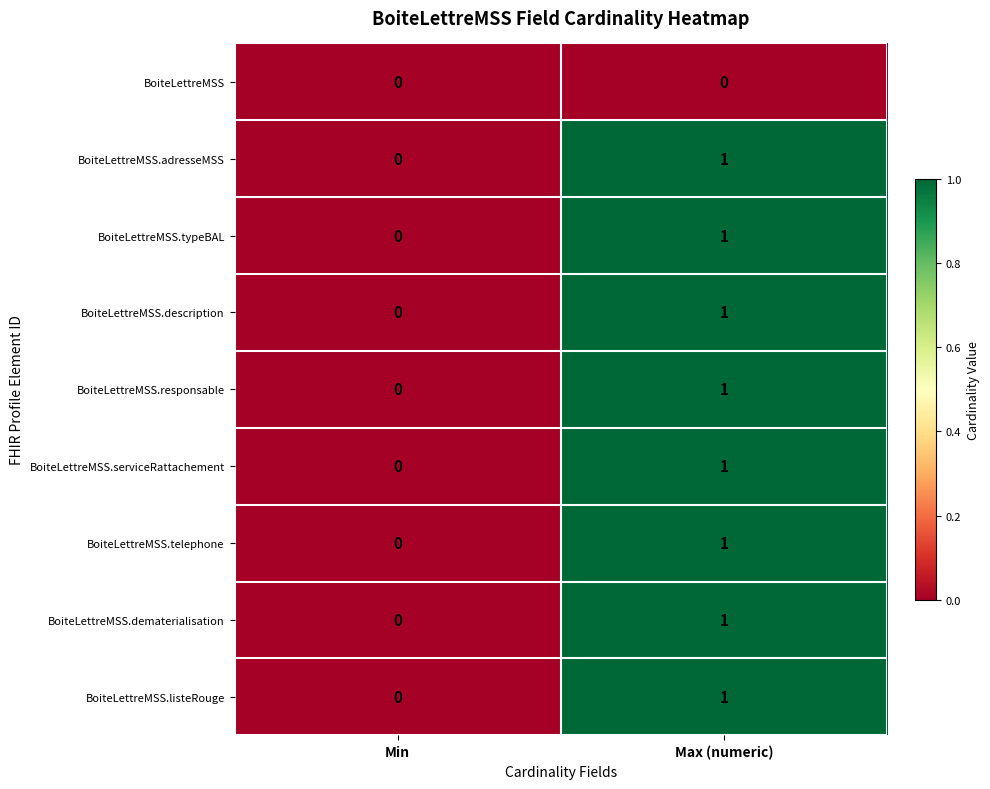

Rank the categories by BoiteLettreMSS.serviceRattachement value from highest to lowest.

Max (numeric), Min